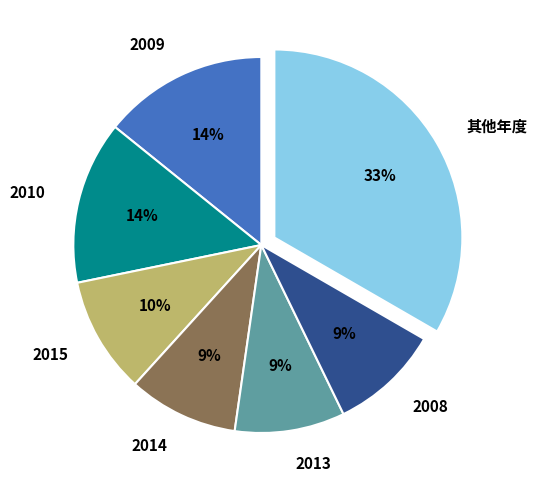

Is there any slice that represents more than half of the pie?

No